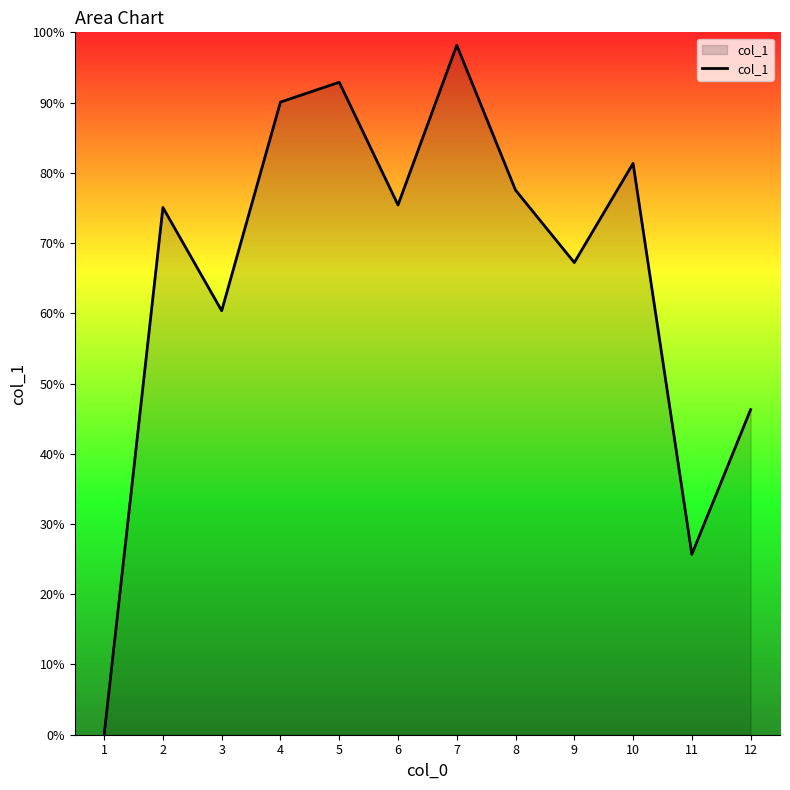

How many lines are shown in the chart?

1